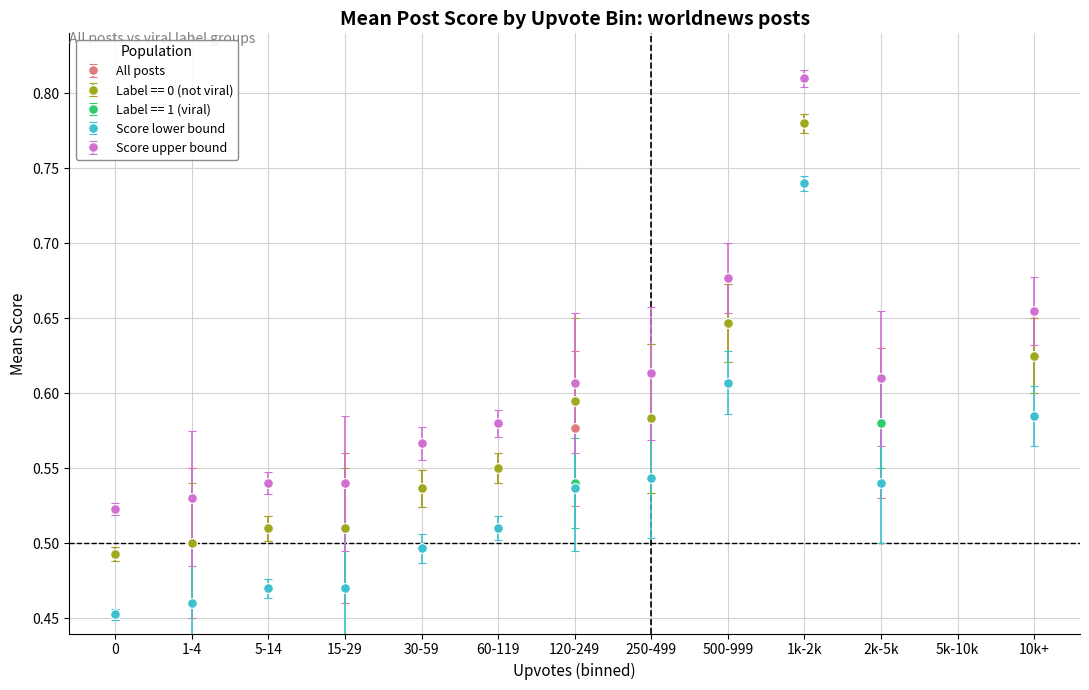

True or false: label_1 has a value of 0.6 at 7.

False